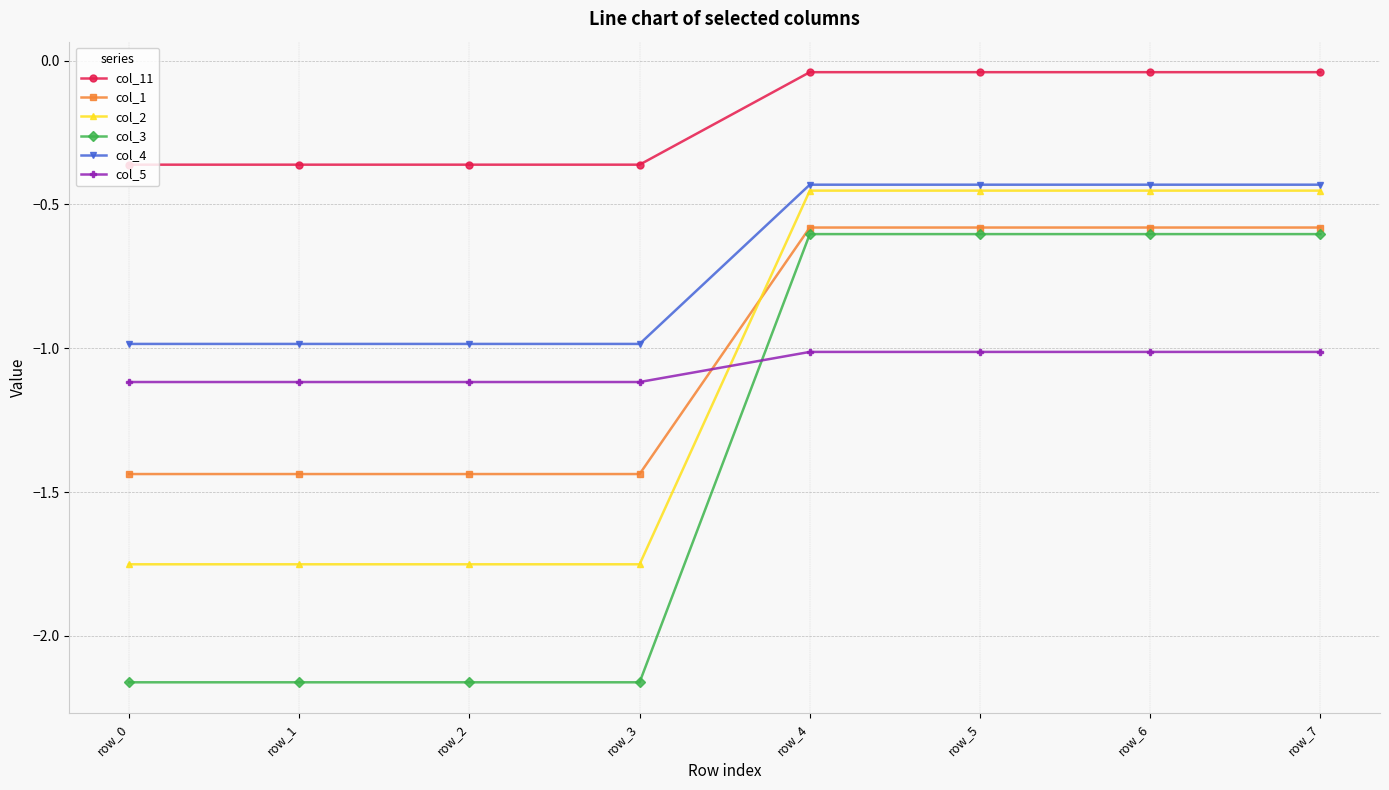

At how many categories does at least one series exceed -1?

8